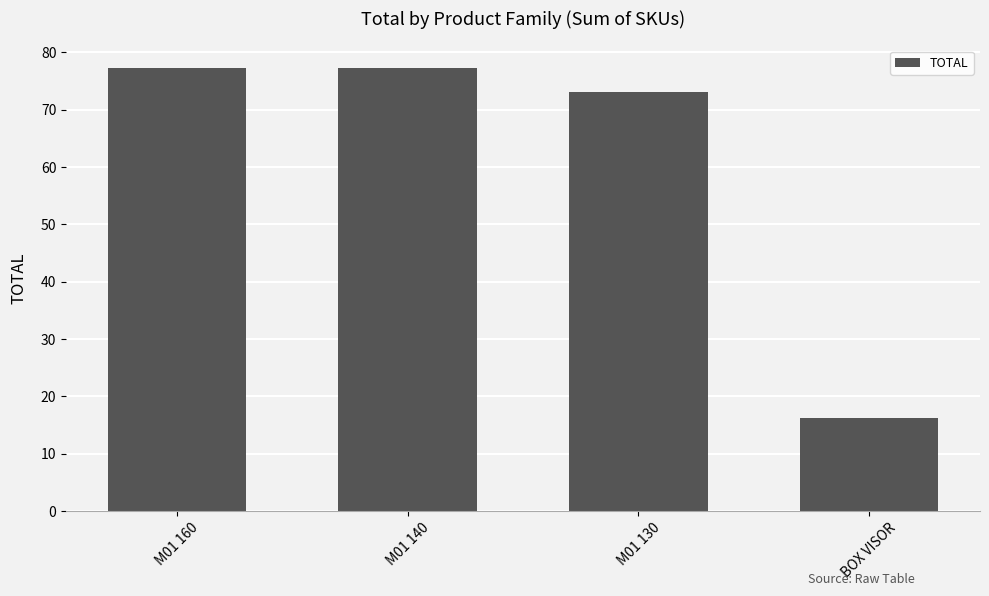

Where does the data first go above 77?

M01 160